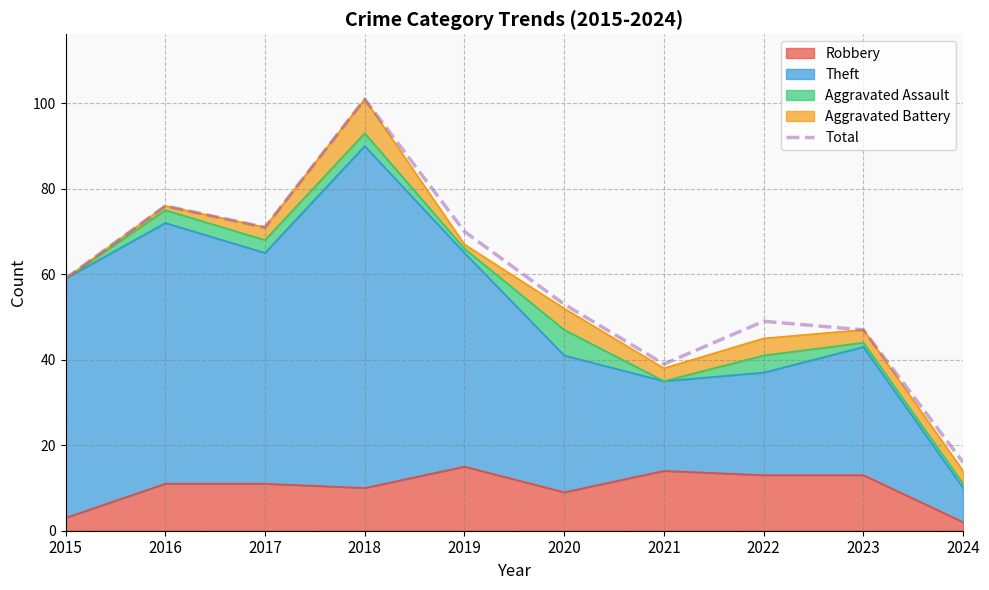

What is the sum of the values at 2016 and 2018?

177